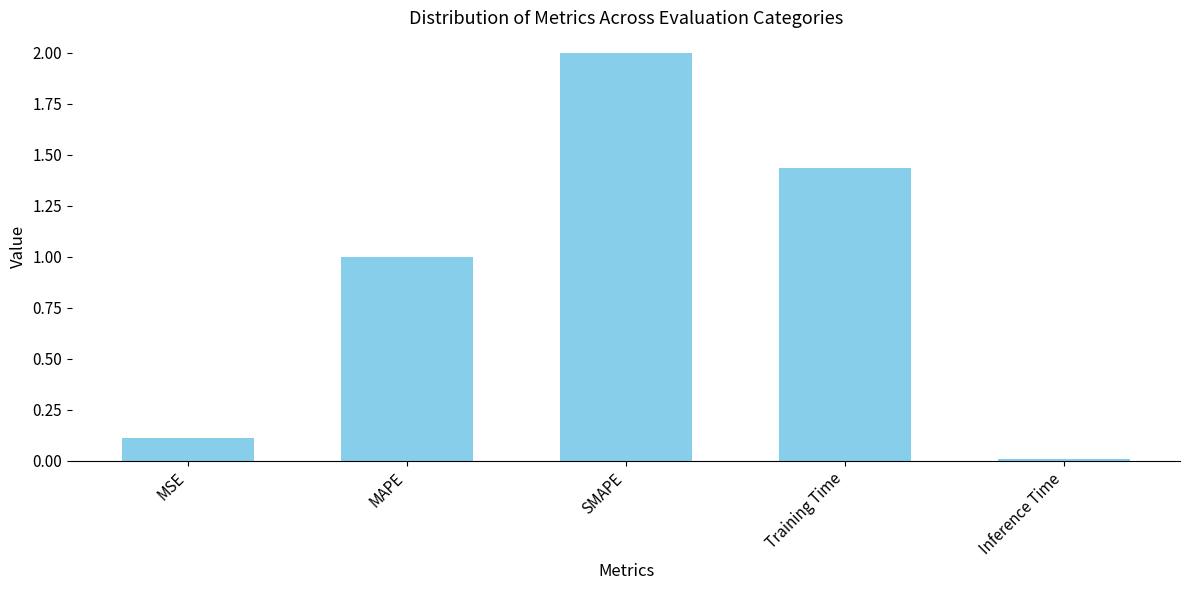

Approximately how many times larger is the value at MSE compared to SMAPE?

0.1